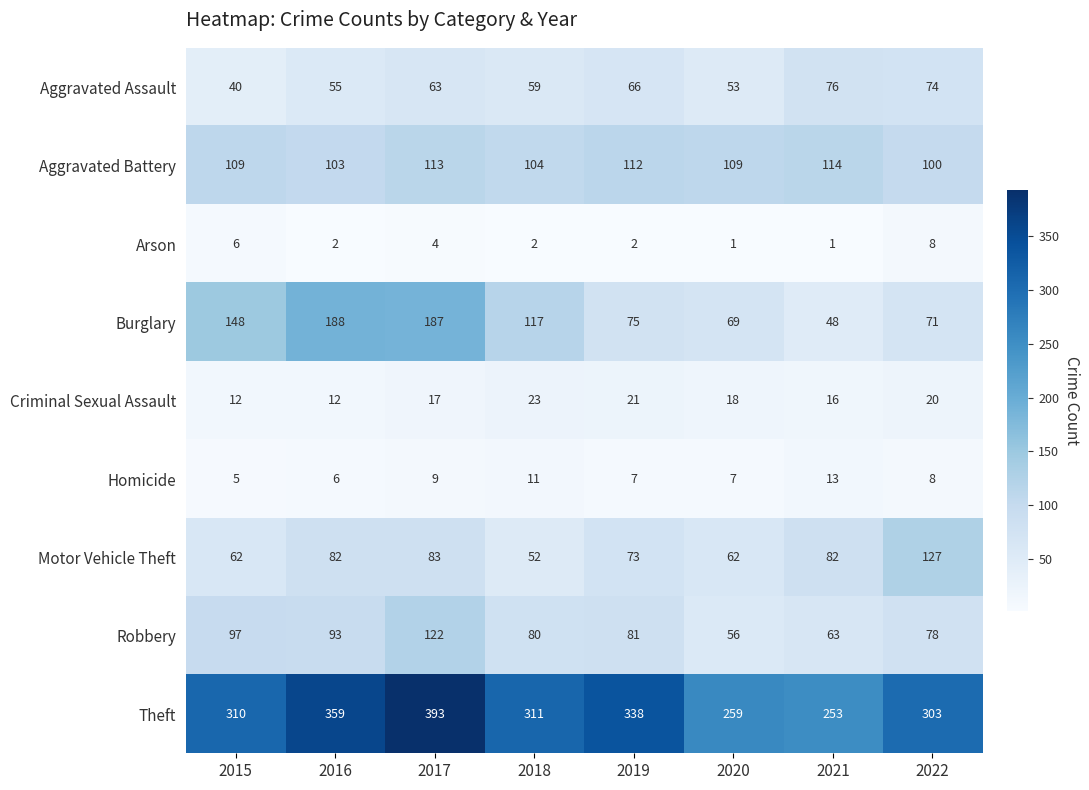

What is the total value across all series at 2016?

900